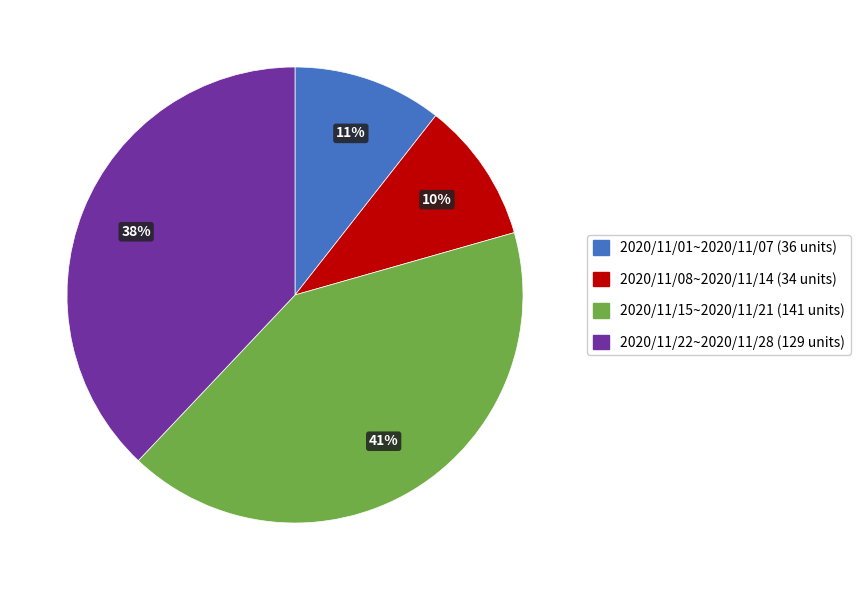

Count the number of slices in the pie.

4